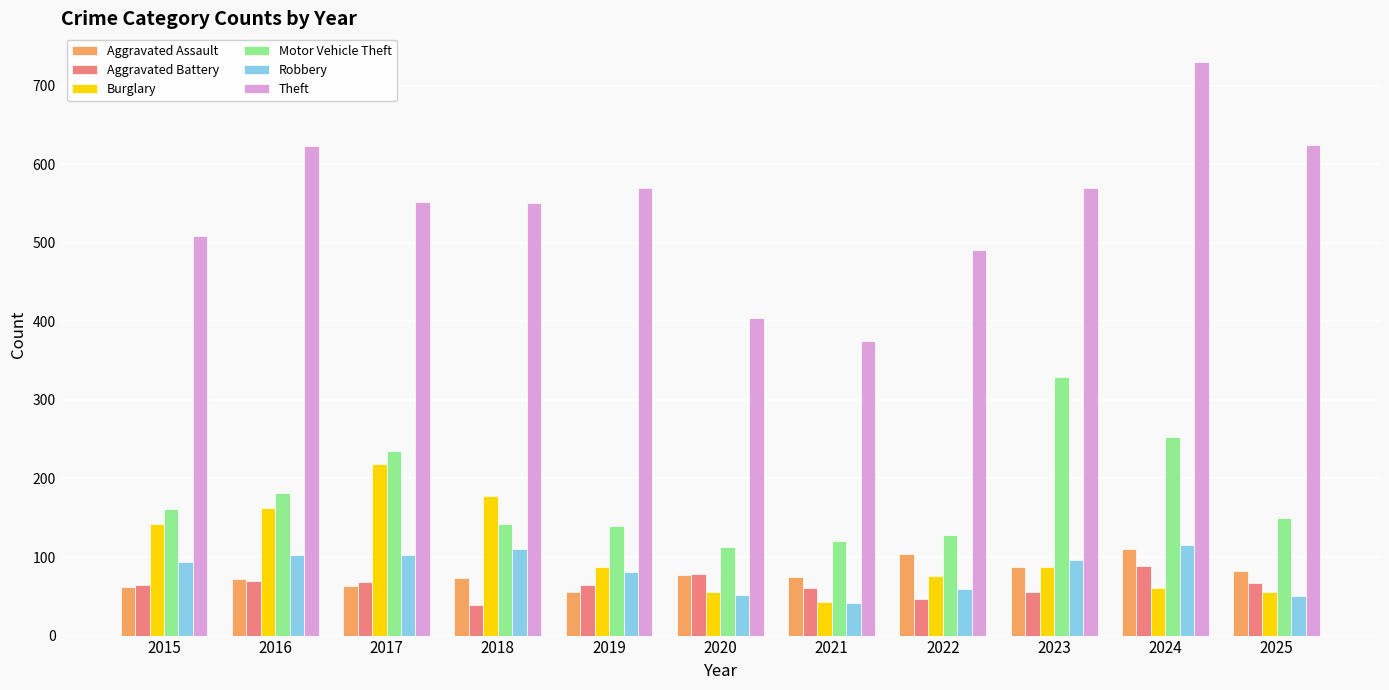

At which label does Aggravated Battery reach its minimum?

2018